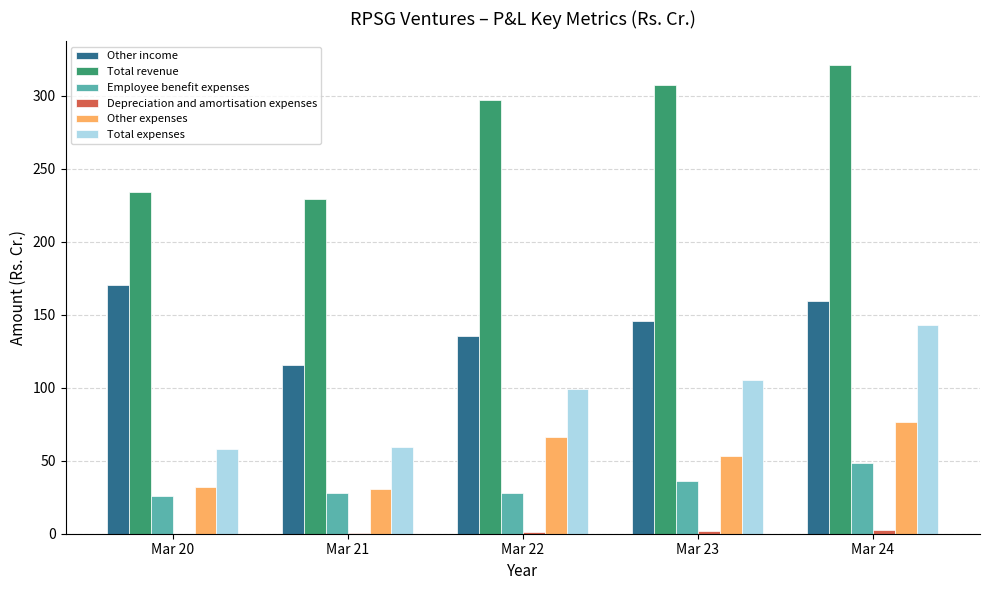

What is the total value across all series at Mar 24?

751.4